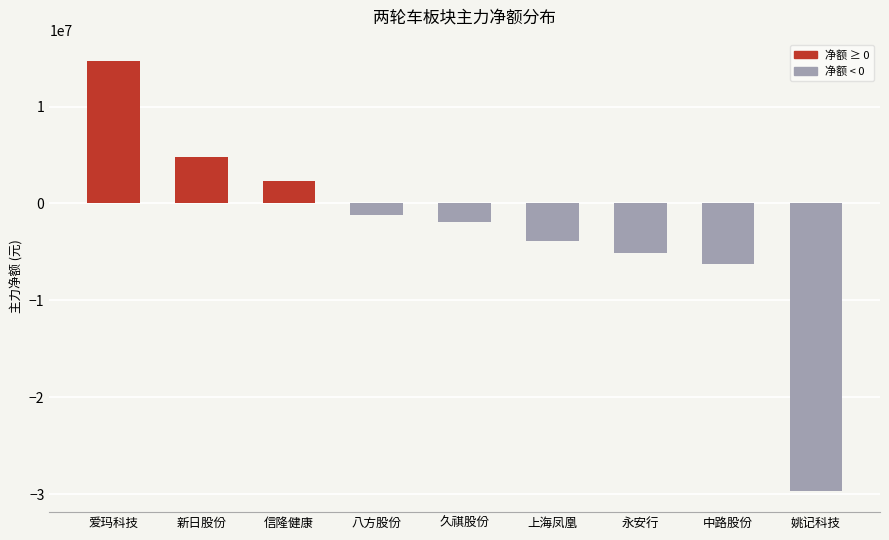

What is the difference between the maximum and minimum values?

44333360